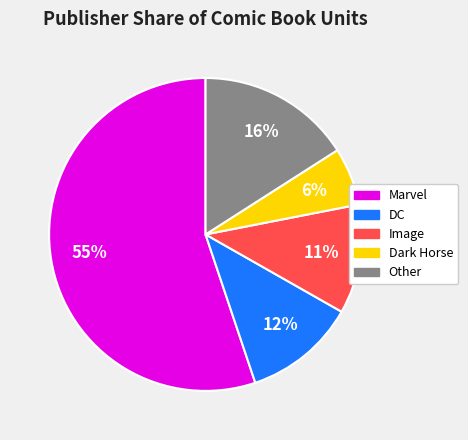

Which slice is the largest?

Marvel